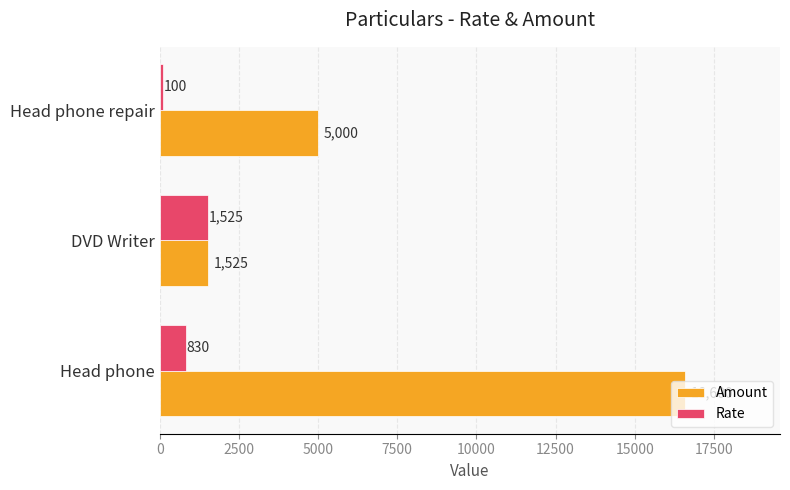

What are all the series names shown in the legend?

Amount, Rate